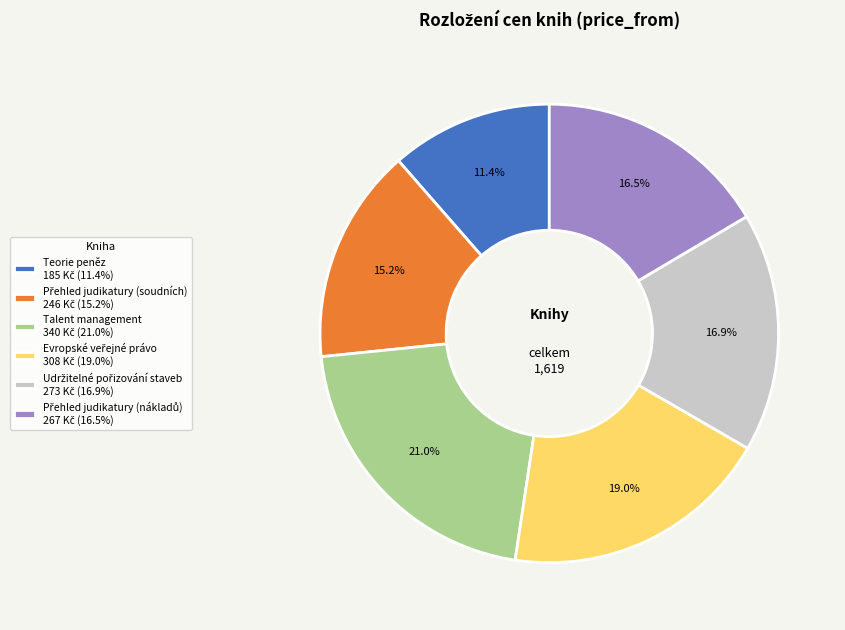

Is there any slice that represents more than half of the pie?

No